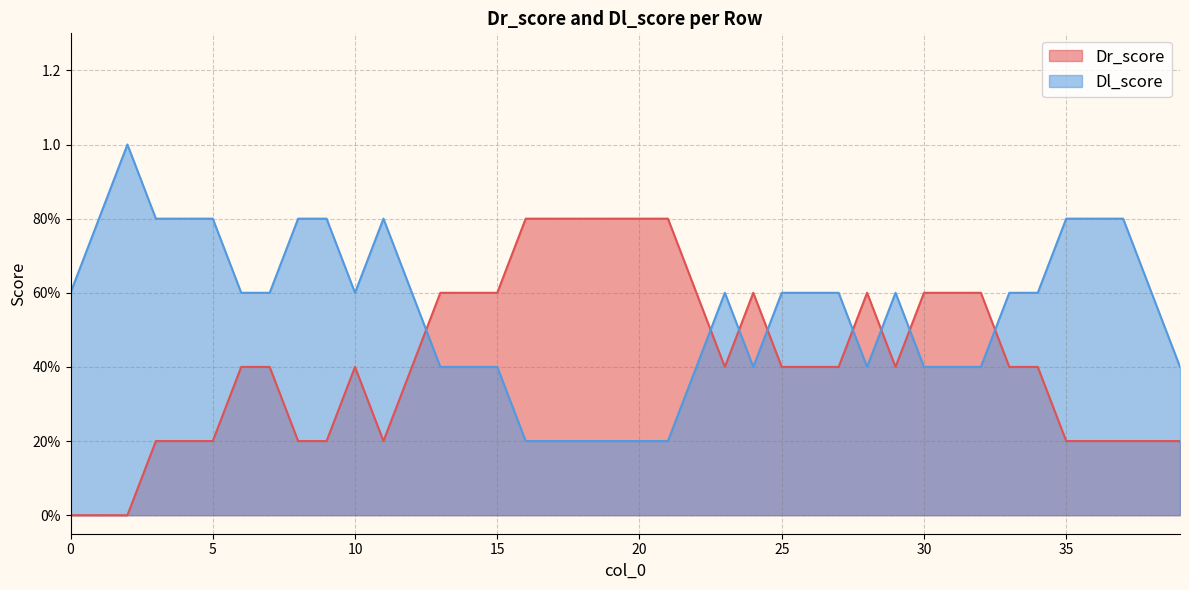

What are all the series names shown in the legend?

Dr_score, Dl_score